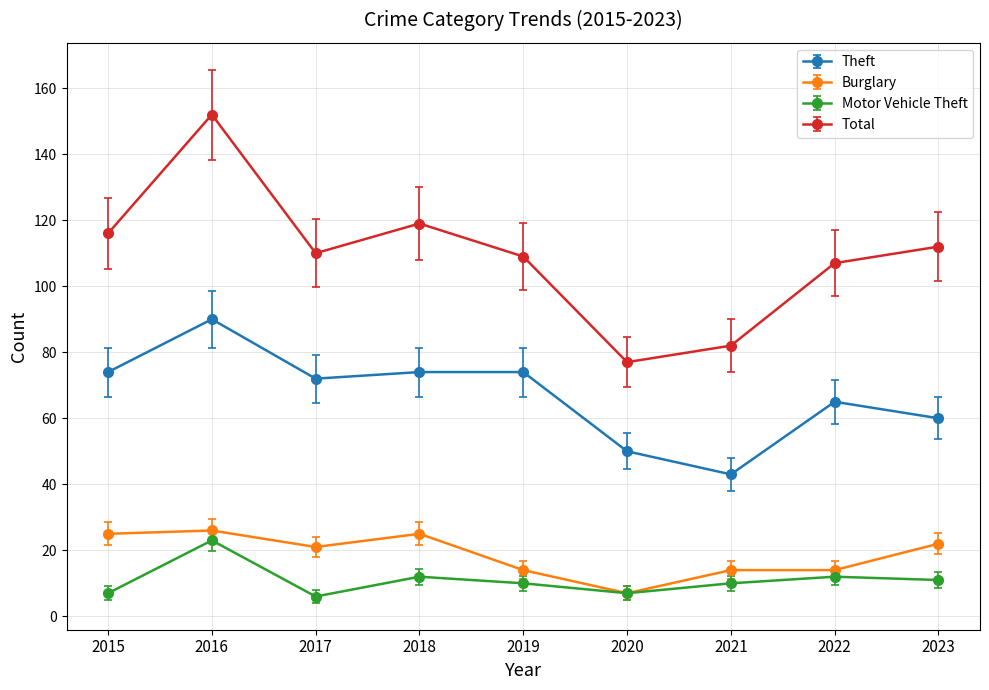

Count the number of data series in this chart.

4